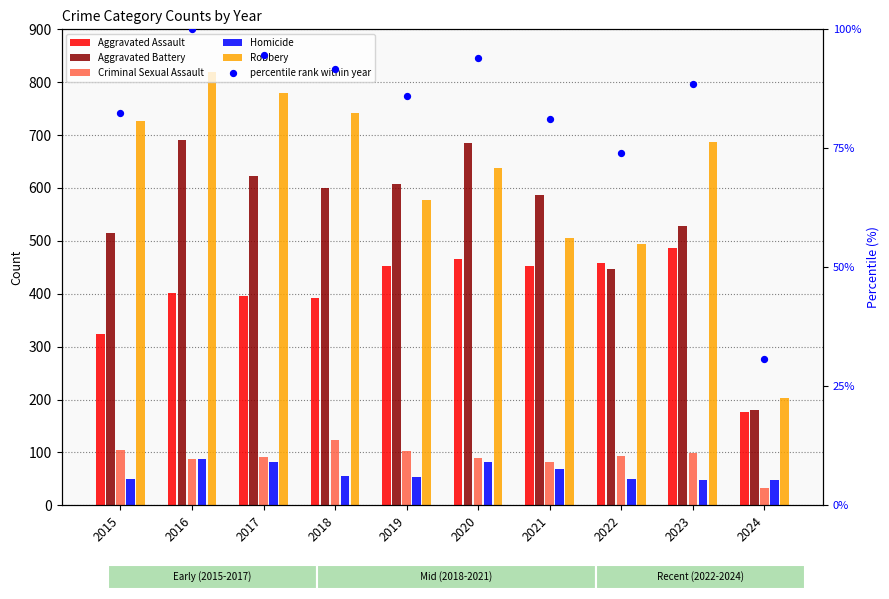

Which series contains the highest Y value?

Robbery